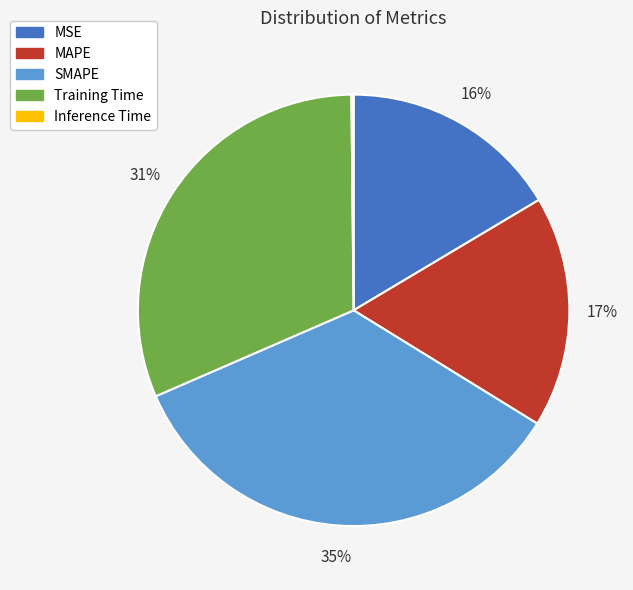

Which has a higher value, SMAPE or Training Time?

SMAPE